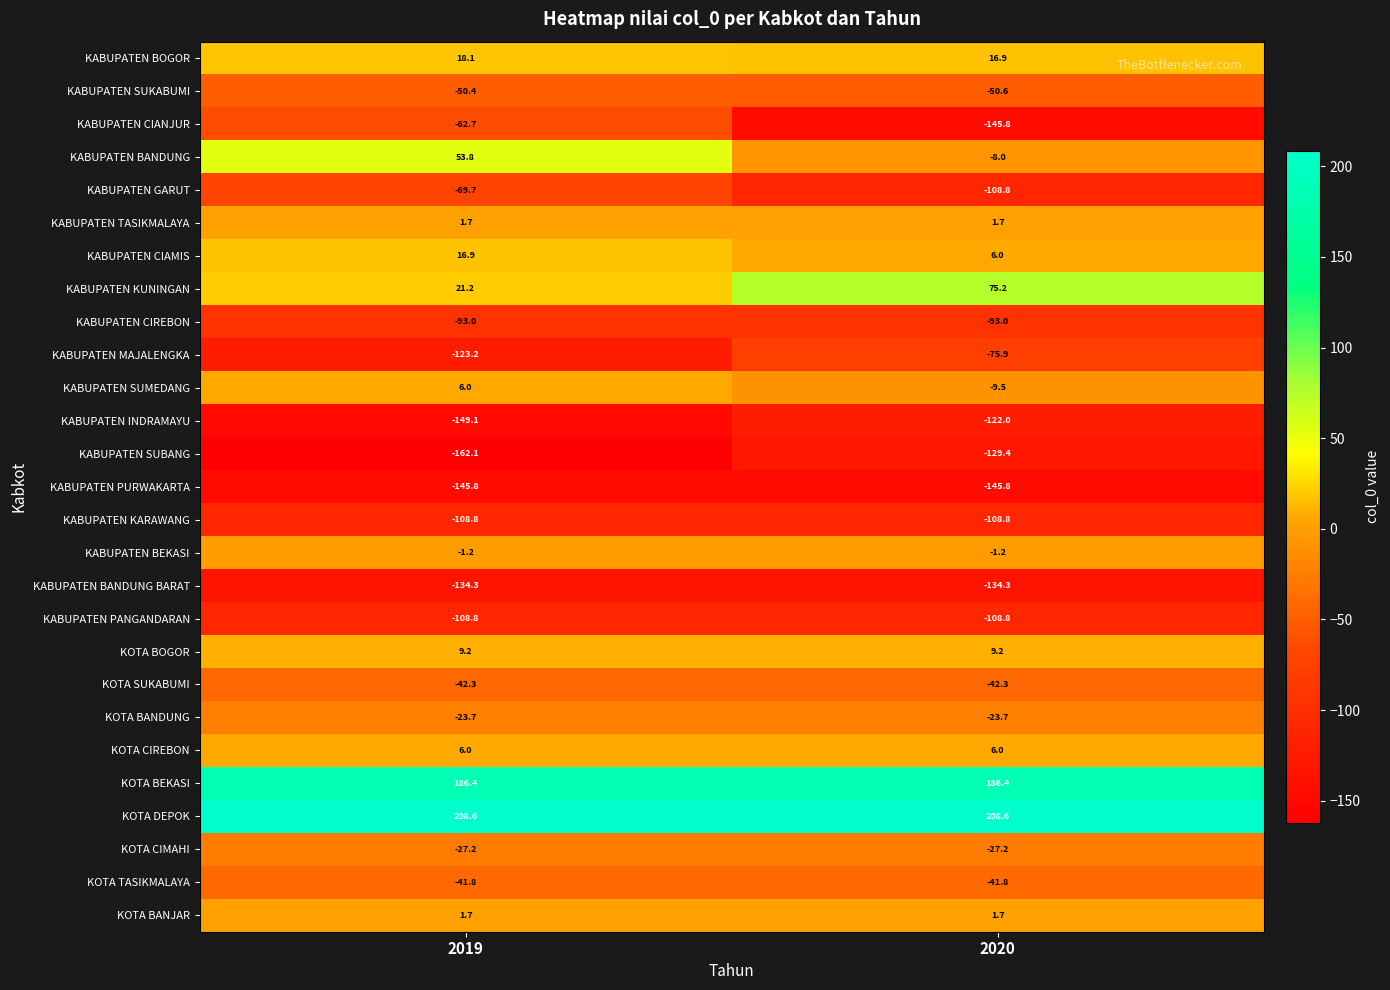

Which series has the largest total across all categories?

KOTA DEPOK